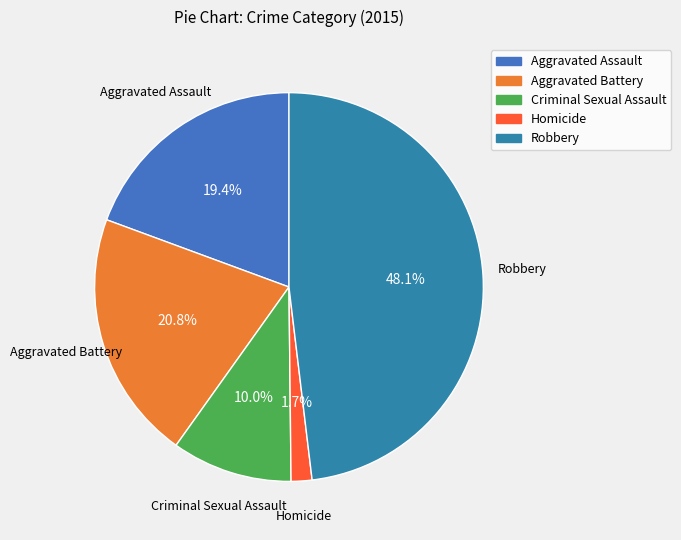

Rank the categories by value from lowest to highest.

Homicide, Criminal Sexual Assault, Aggravated Assault, Aggravated Battery, Robbery